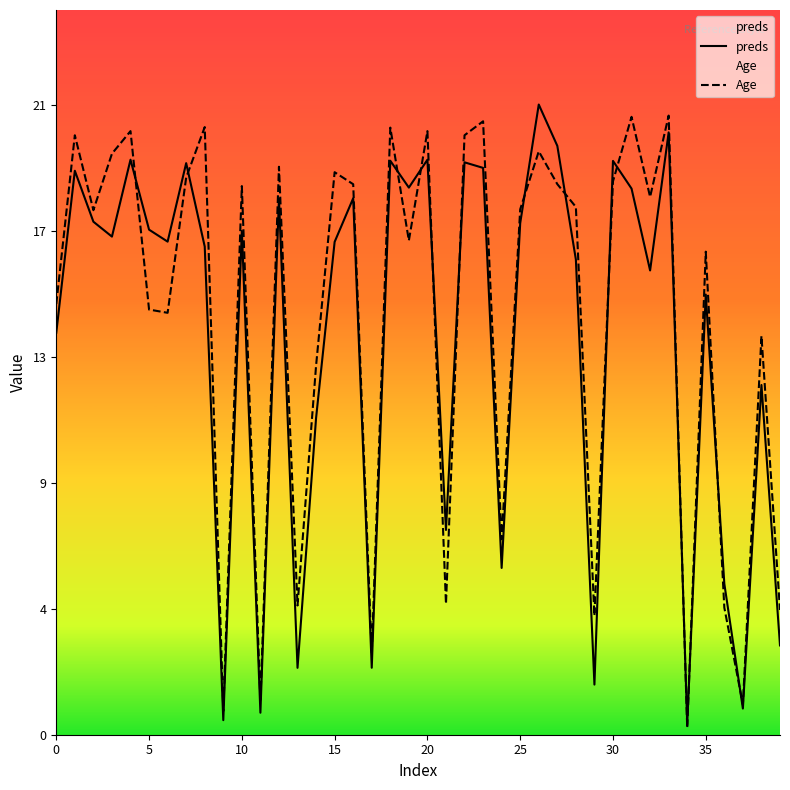

True or false: preds and Age intersect in this chart.

True